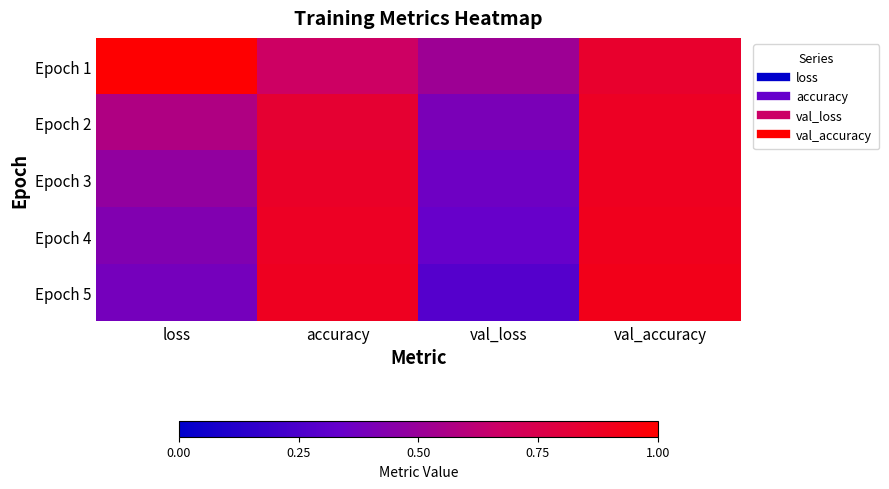

How many categories are shown in the chart?

4